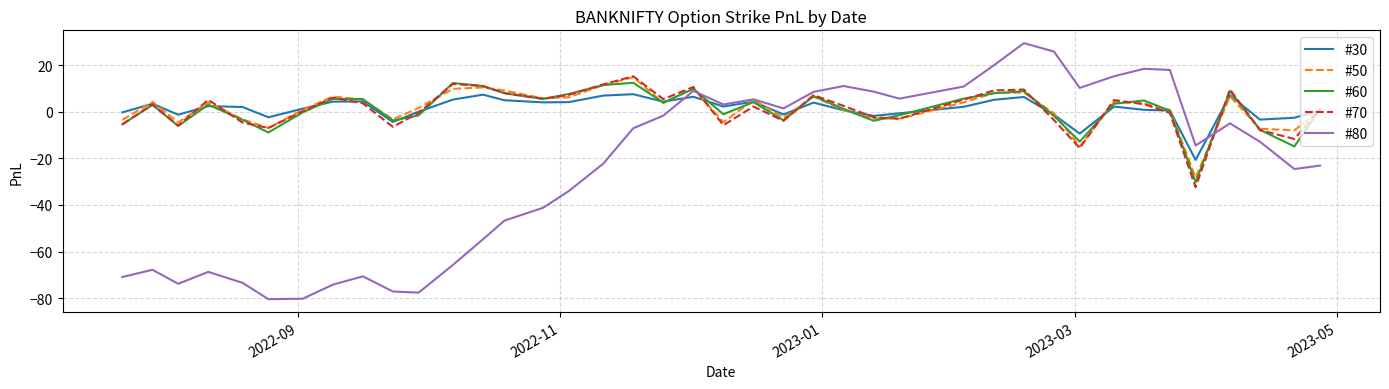

Which series has the largest range (max minus min)?

#80